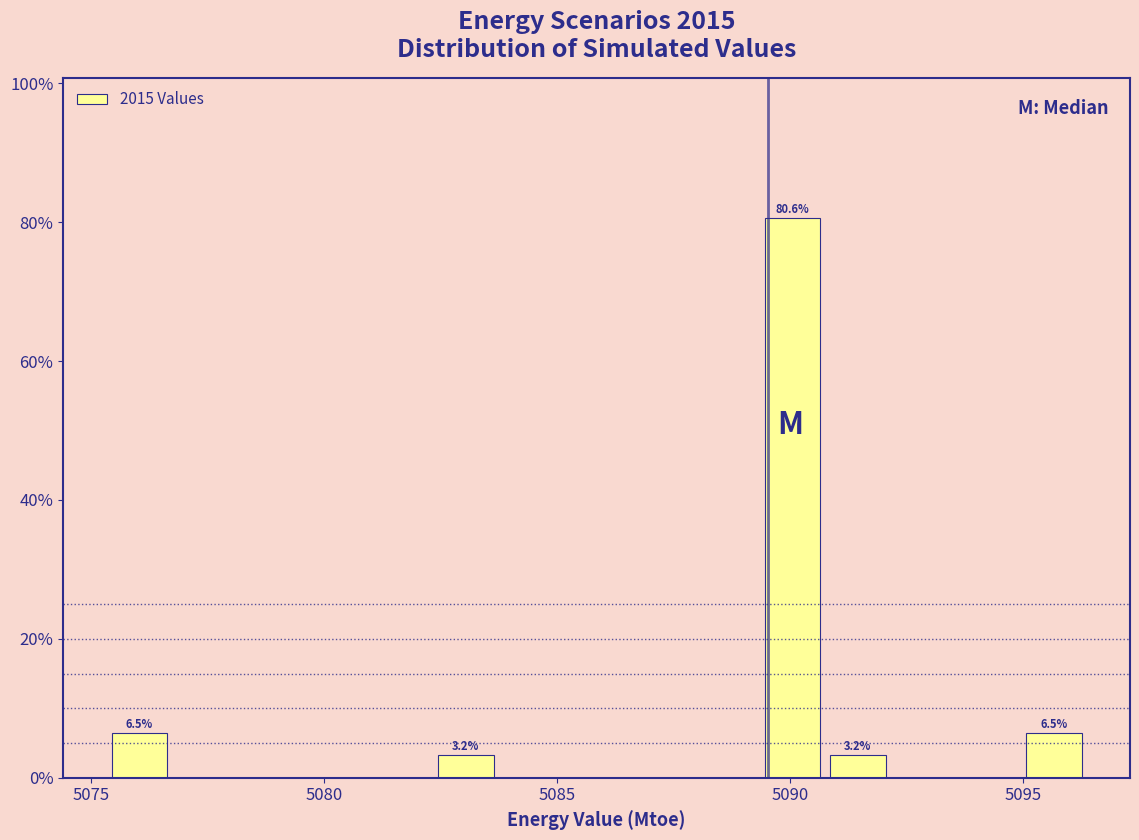

Around what value on the x-axis is the tallest bar? Give the approximate position of its centre, as read against the axis.

5090.0